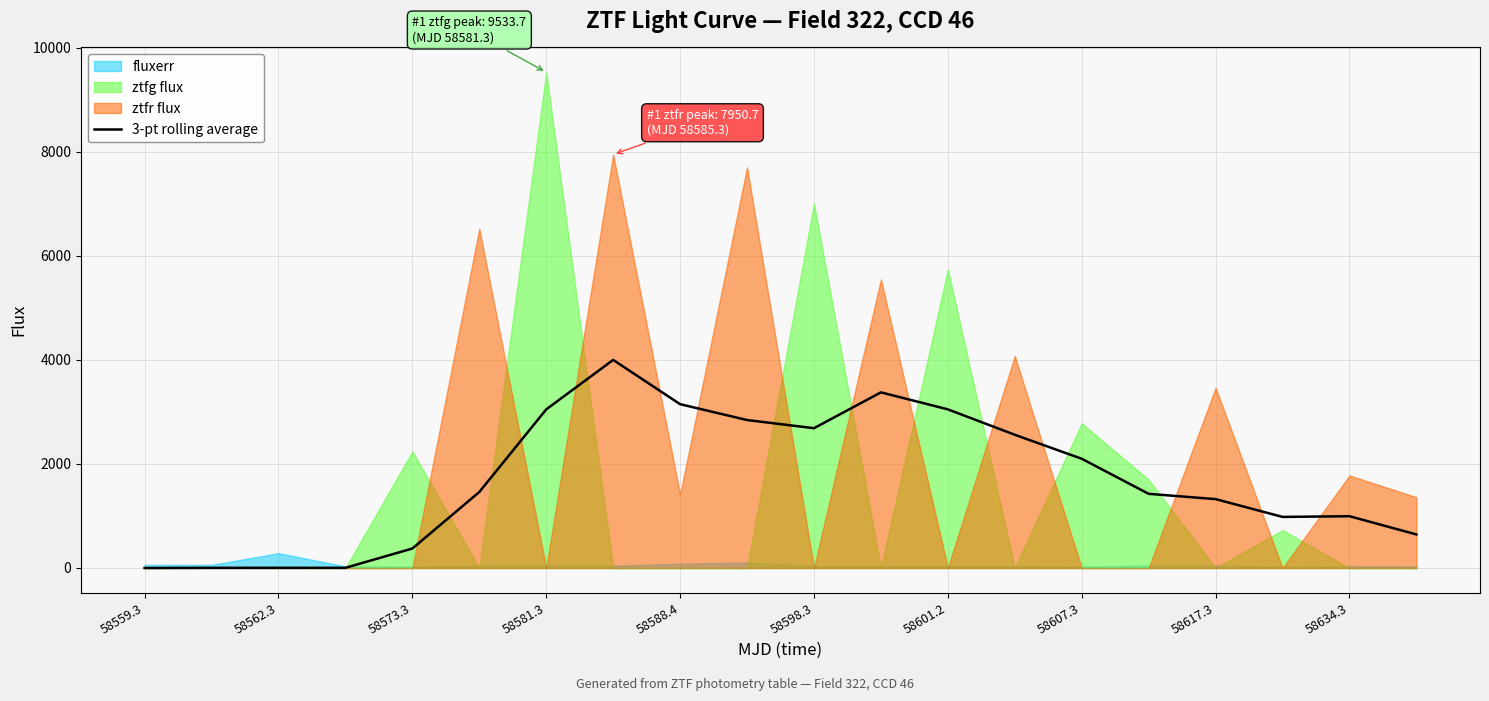

Is it true that 3-pt rolling average equals 2647.4 at 58559.3?

False